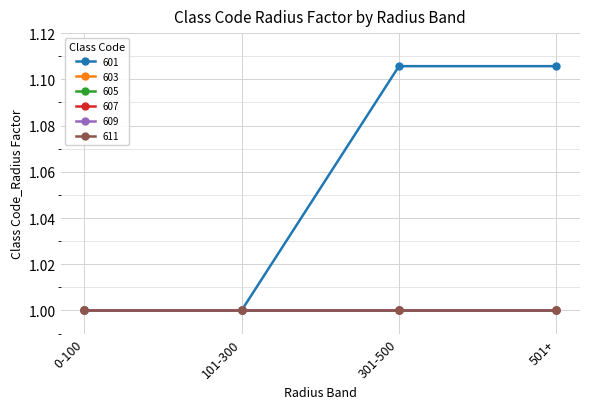

What is the label of the 2nd point from the left?

101-300